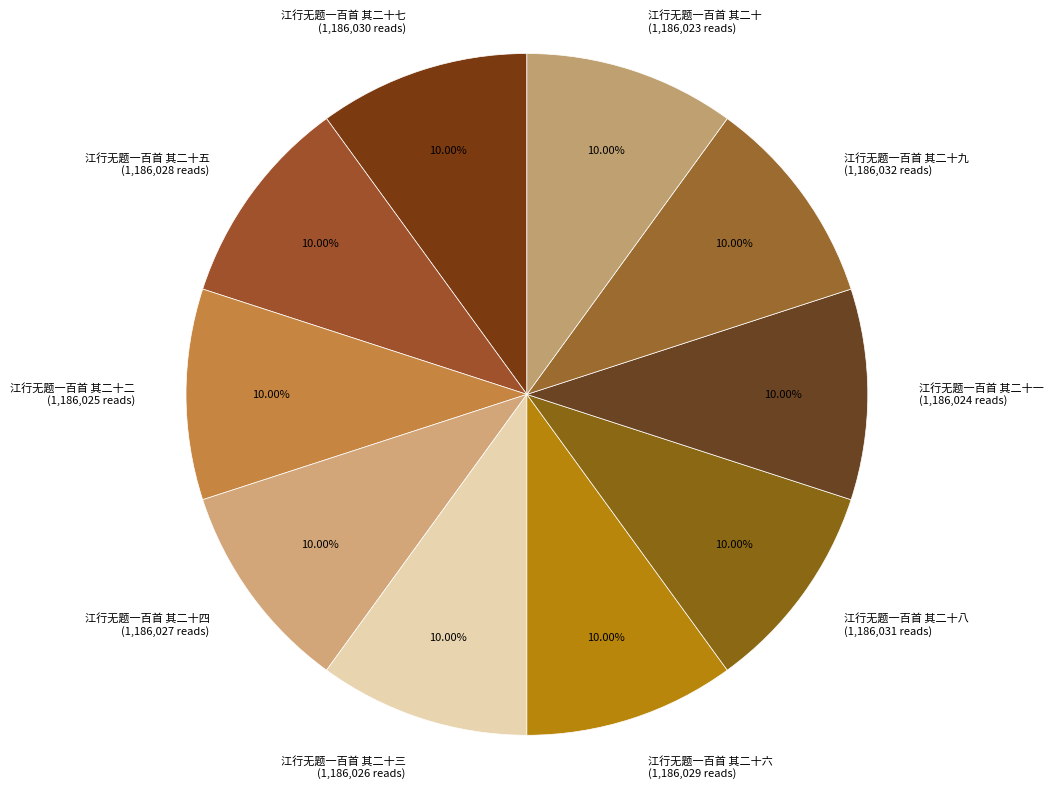

Is the sum of 江行无题一百首 其二十三 (1,186,026 reads) and 江行无题一百首 其二十九 (1,186,032 reads) greater than half?

No